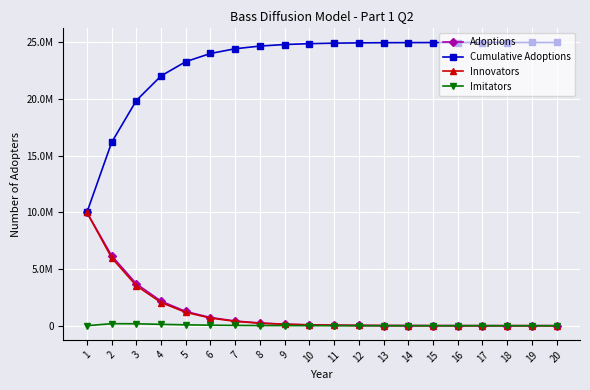

List the labels in order of Innovators value, largest first.

1, 2, 3, 4, 5, 6, 7, 8, 9, 10, 11, 12, 13, 14, 15, 16, 17, 18, 19, 20